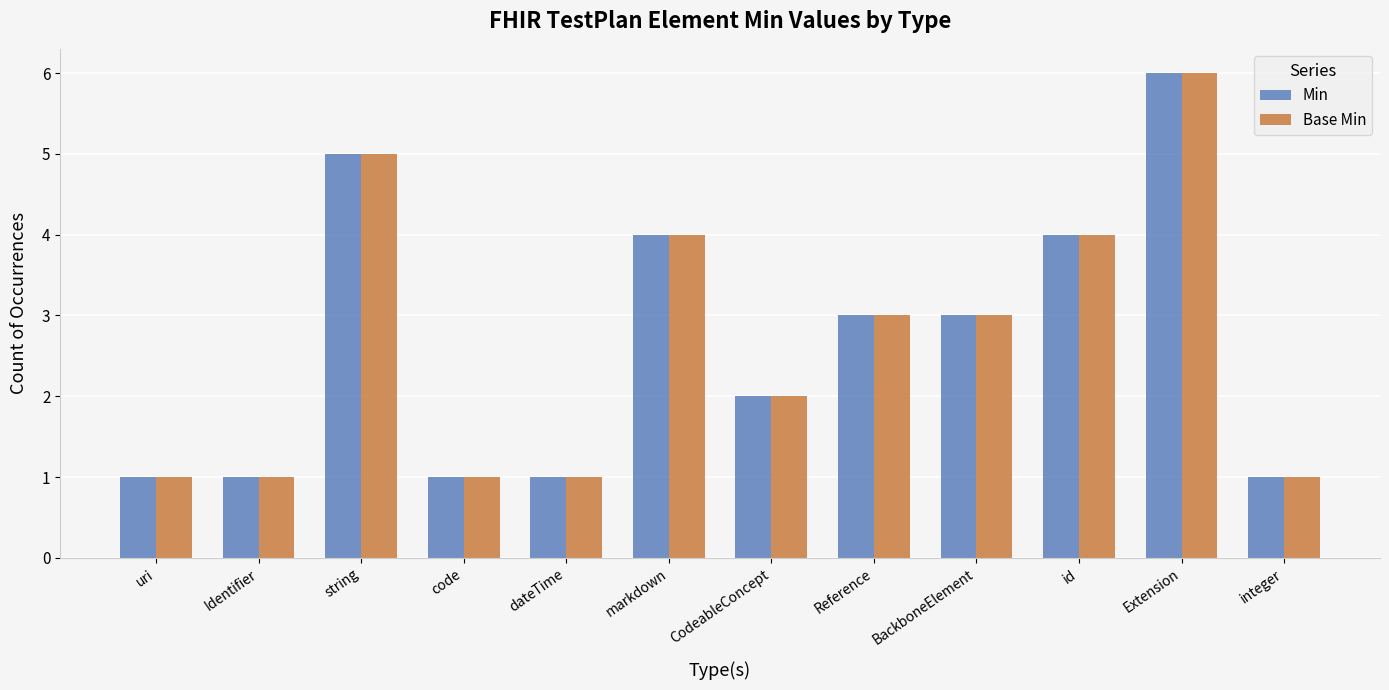

How many series are shown in this chart?

2